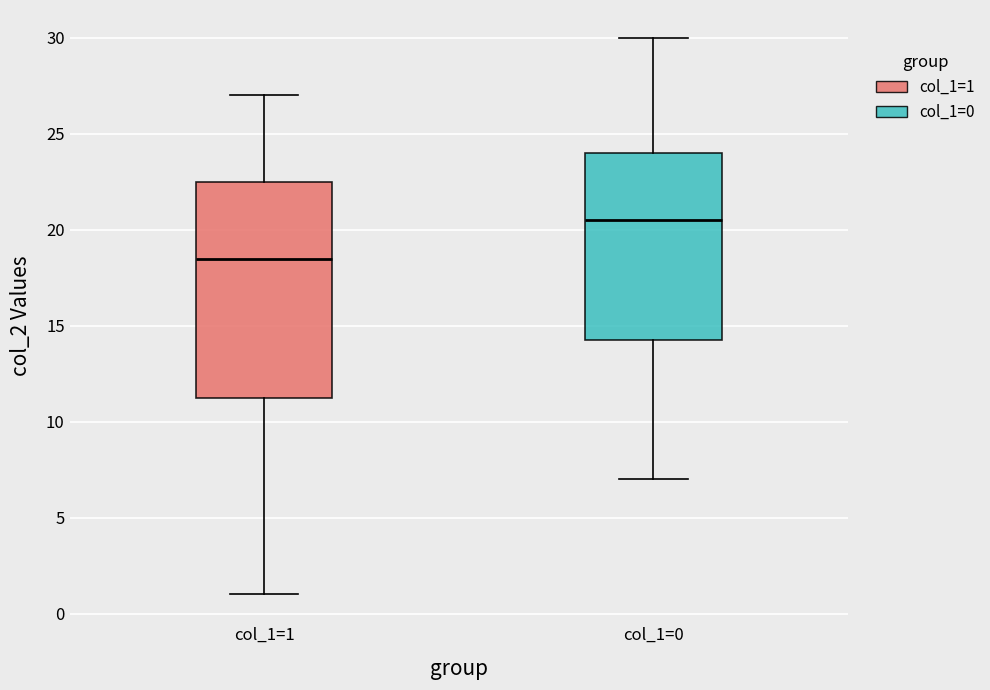

Which box's median line is the highest?

col_1=0